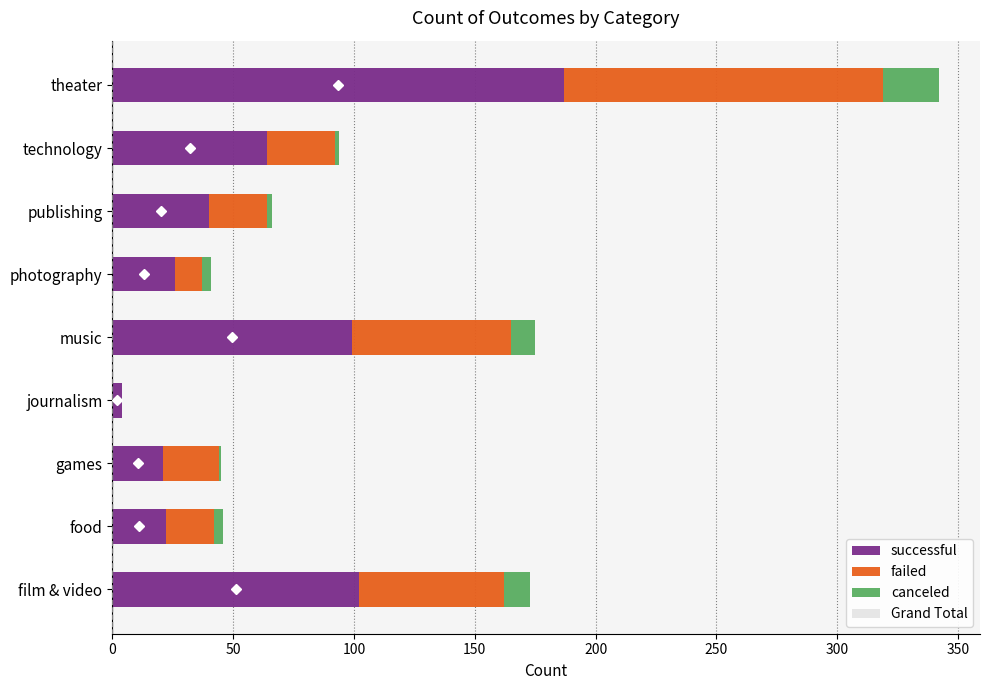

List the series in order of their overall mean, lowest first.

canceled, failed, successful, Grand Total